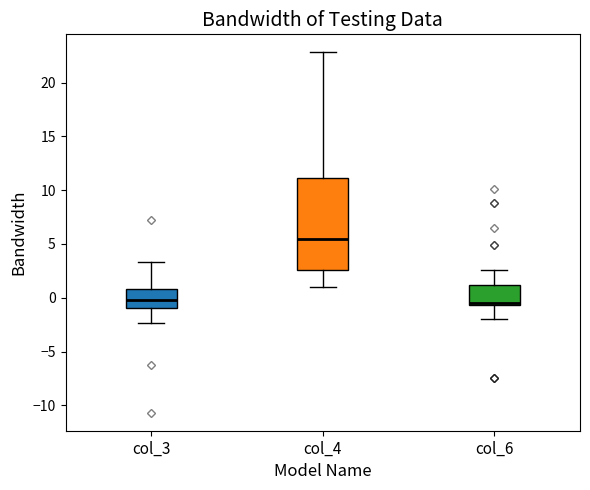

Which box is the tallest, from its lower edge to its upper edge?

col_4